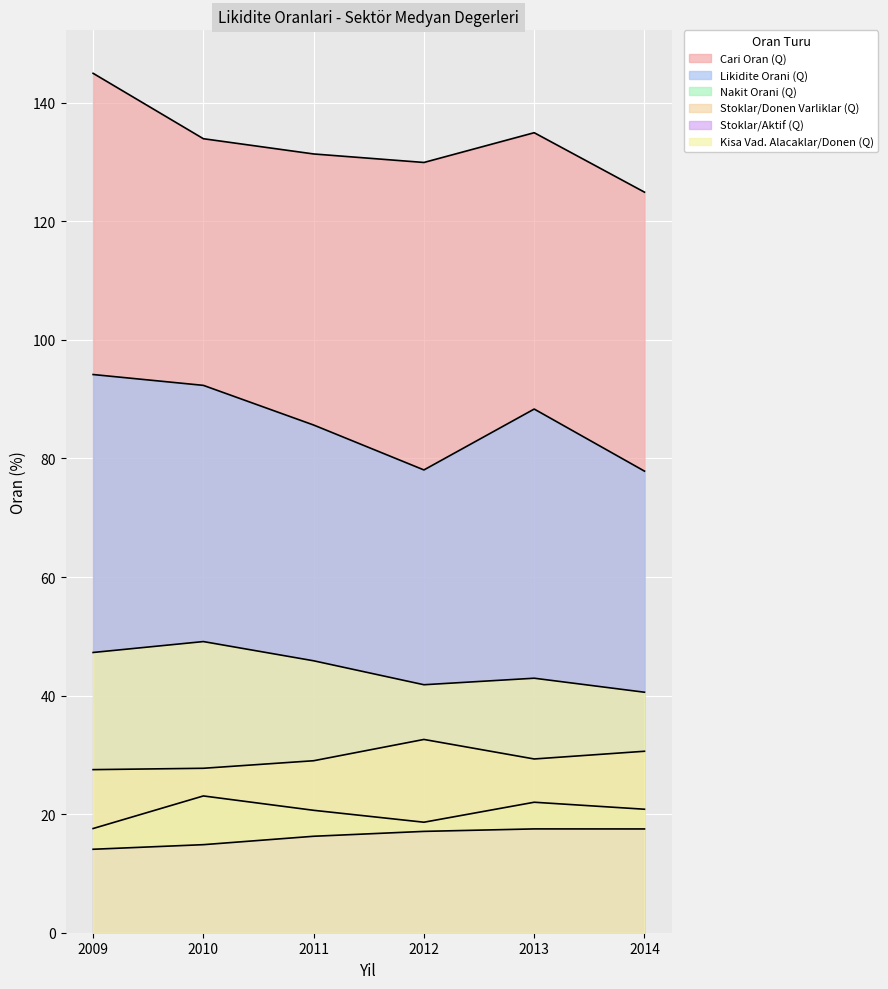

True or false: Nakit Orani (Q) and Kisa Vad. Alacaklar/Donen (Q) intersect in this chart.

False